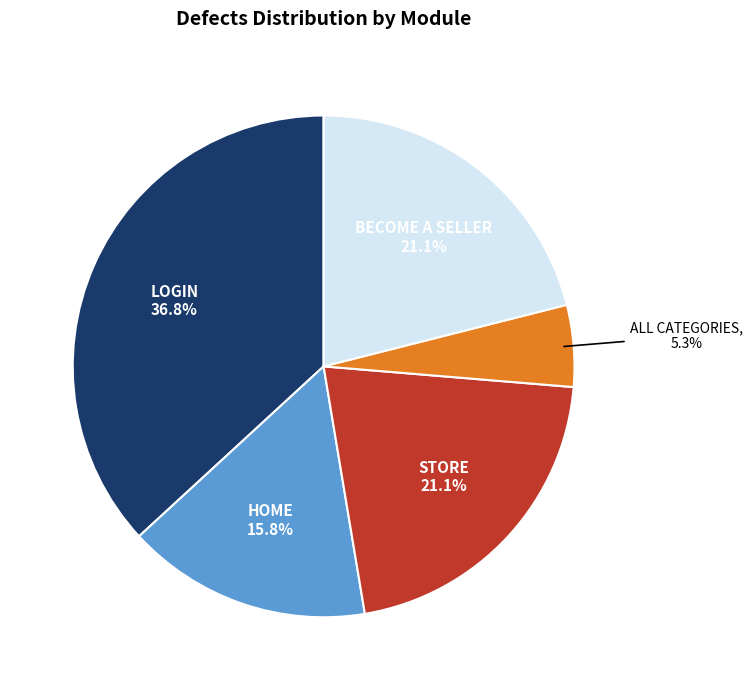

To the nearest percent, what percentage of the pie is HOME?

16%